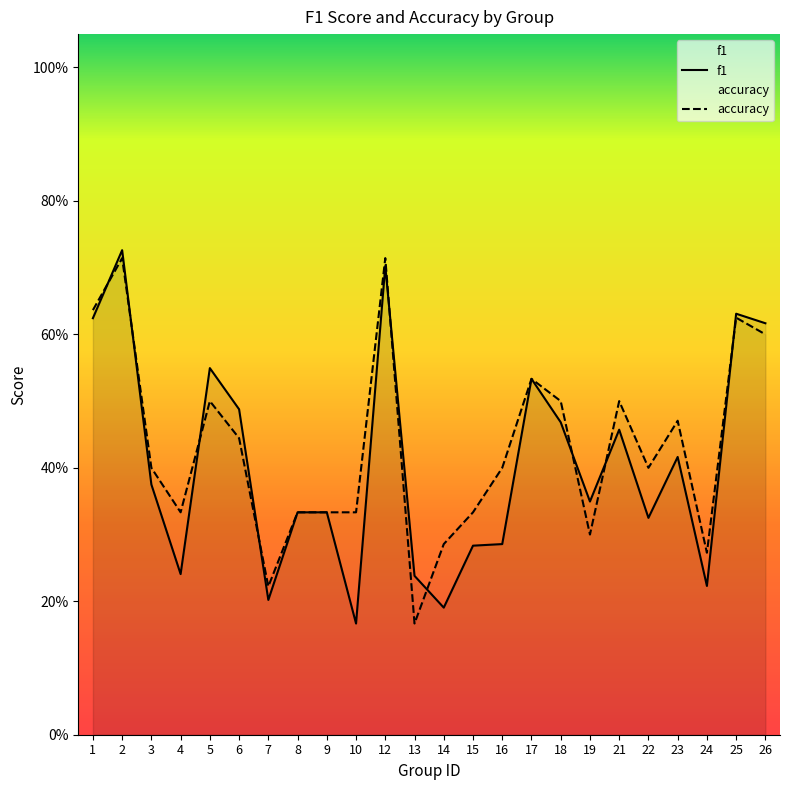

Which series has the widest spread of values?

f1